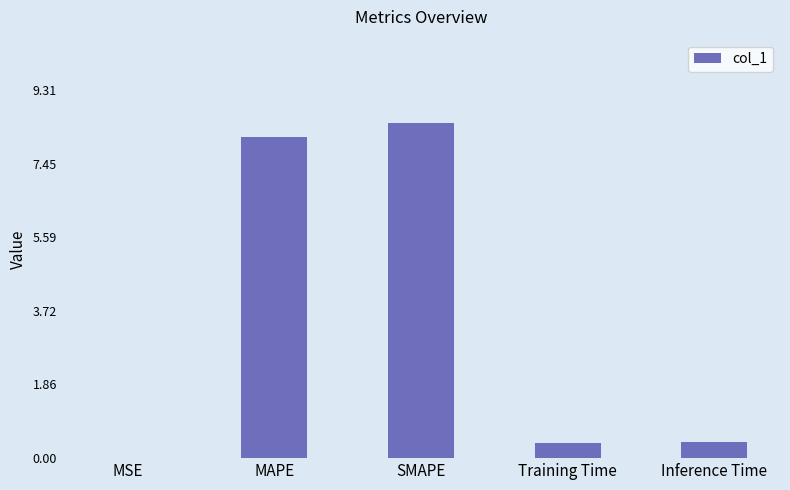

The value at SMAPE is 8.5. True or false?

True